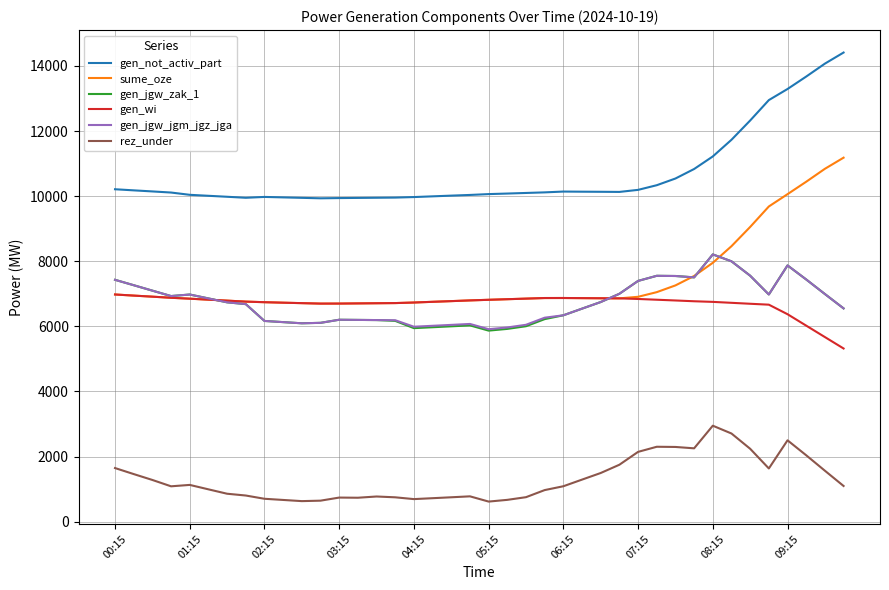

Which series has the largest total across all categories?

gen_not_activ_part